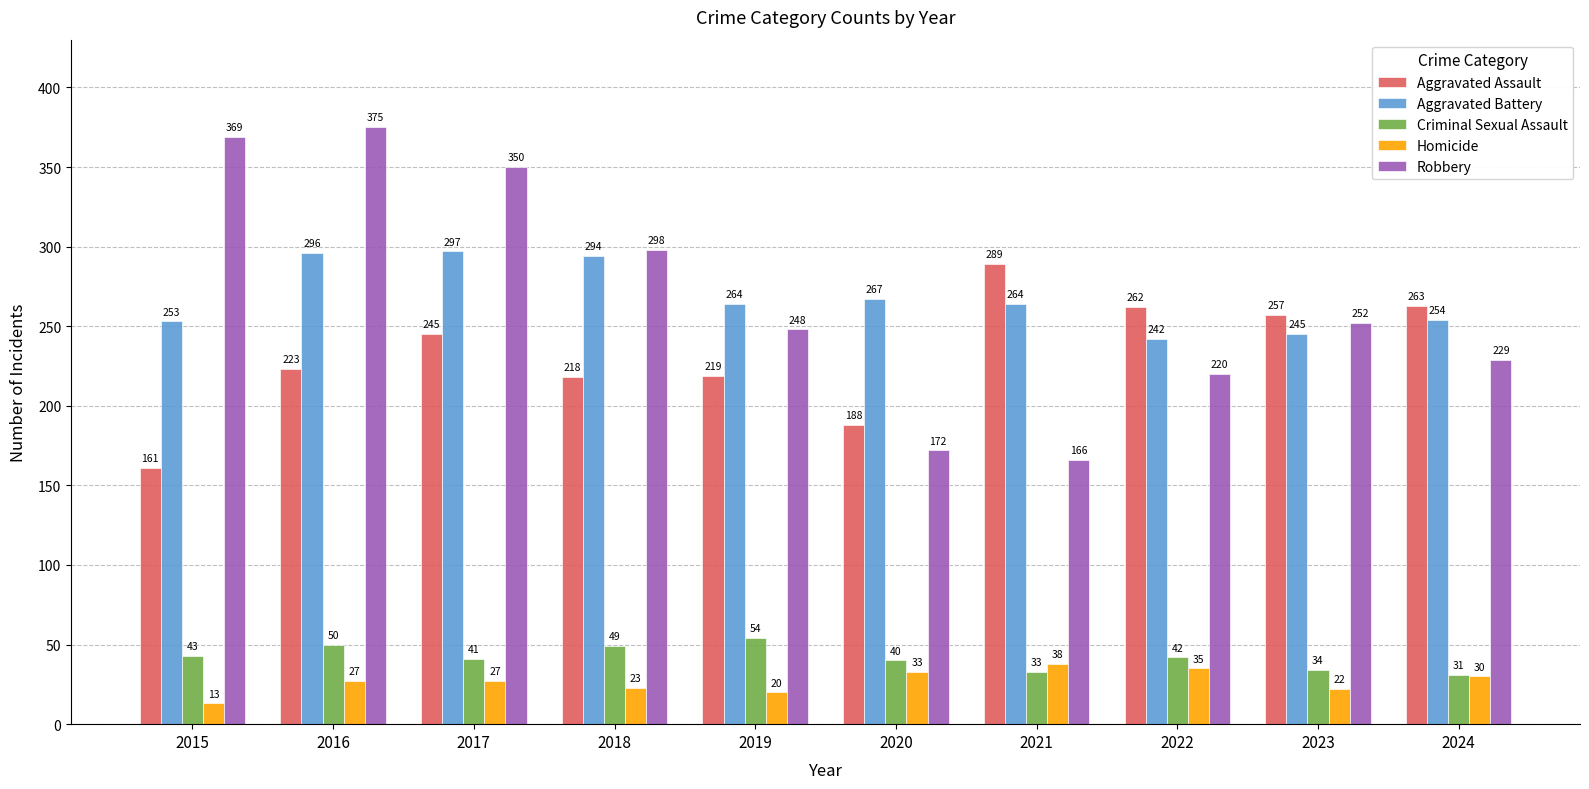

Reading right to left, list all the values displayed in this chart.

Aggravated Assault: 2024=263	2023=257	2022=262	2021=289	2020=188	2019=219	2018=218	2017=245	2016=223	2015=161
Aggravated Battery: 2024=254	2023=245	2022=242	2021=264	2020=267	2019=264	2018=294	2017=297	2016=296	2015=253
Criminal Sexual Assault: 2024=31	2023=34	2022=42	2021=33	2020=40	2019=54	2018=49	2017=41	2016=50	2015=43
Homicide: 2024=30	2023=22	2022=35	2021=38	2020=33	2019=20	2018=23	2017=27	2016=27	2015=13
Robbery: 2024=229	2023=252	2022=220	2021=166	2020=172	2019=248	2018=298	2017=350	2016=375	2015=369